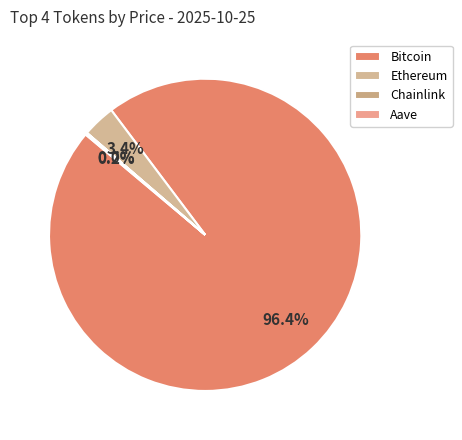

Which has a higher value, Ethereum or Bitcoin?

Bitcoin